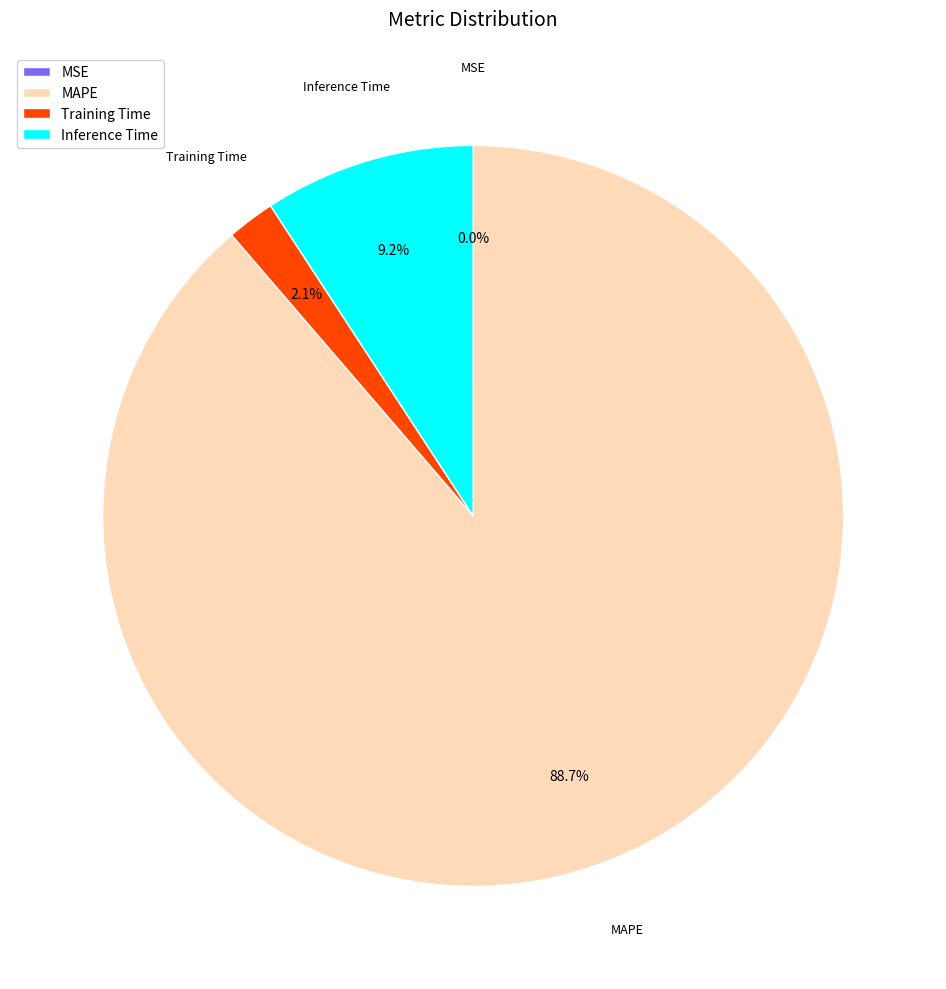

Between Training Time and MAPE, which is larger?

MAPE